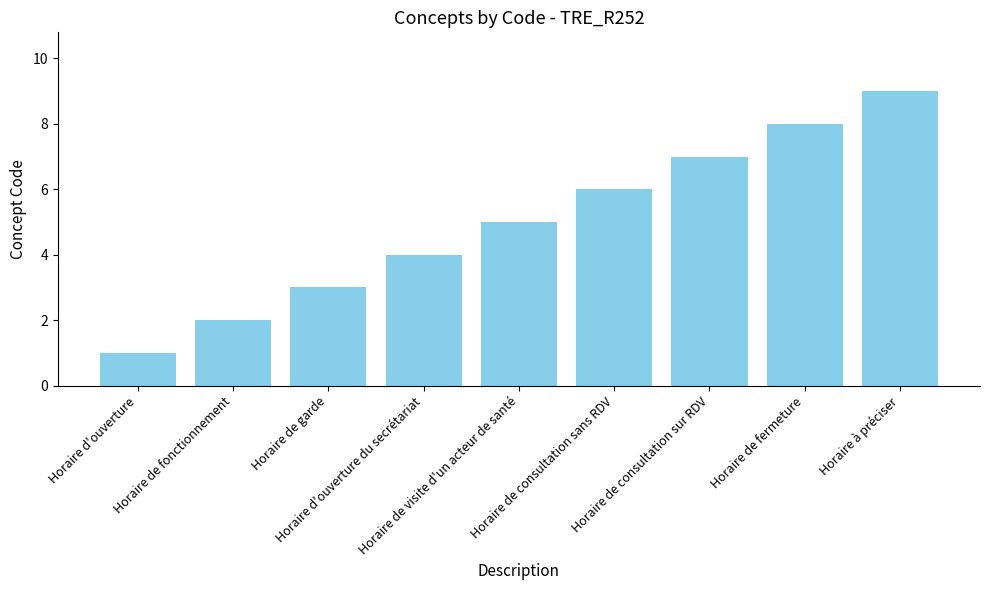

Reading right to left, what are all the values shown in this chart?

9	8	7	6	5	4	3	2	1